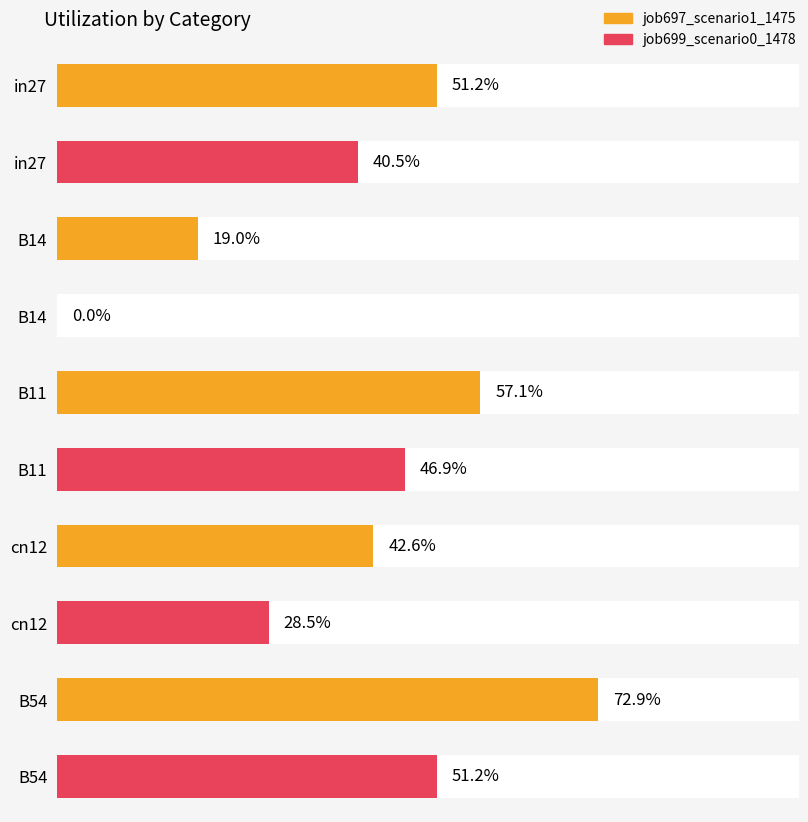

Rank the series by their maximum value, from highest to lowest.

job697_scenario1_1475, job699_scenario0_1478